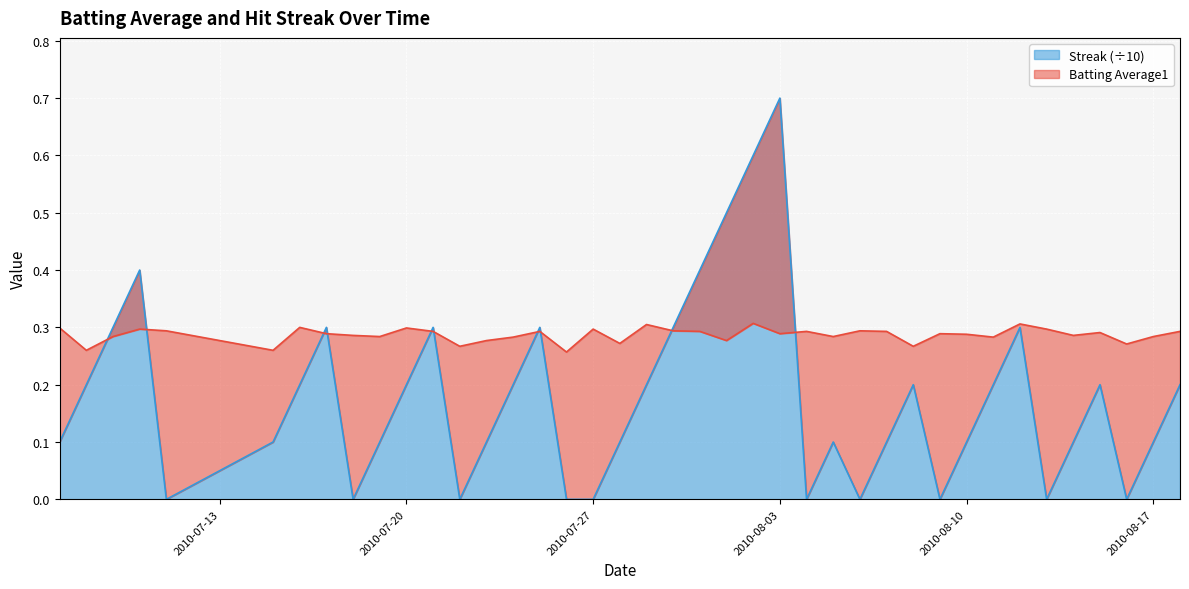

What are all the series names shown in the legend?

Batting Average1, Streak